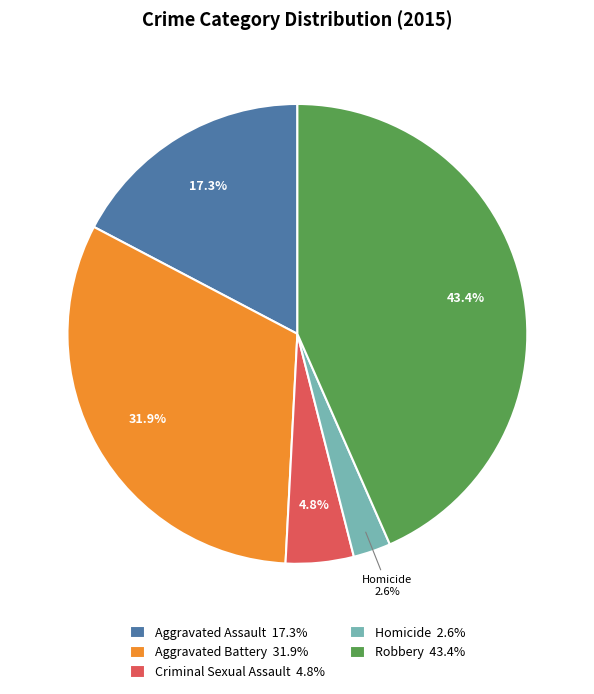

What percentage do Criminal Sexual Assault and Homicide together represent?

7.4%